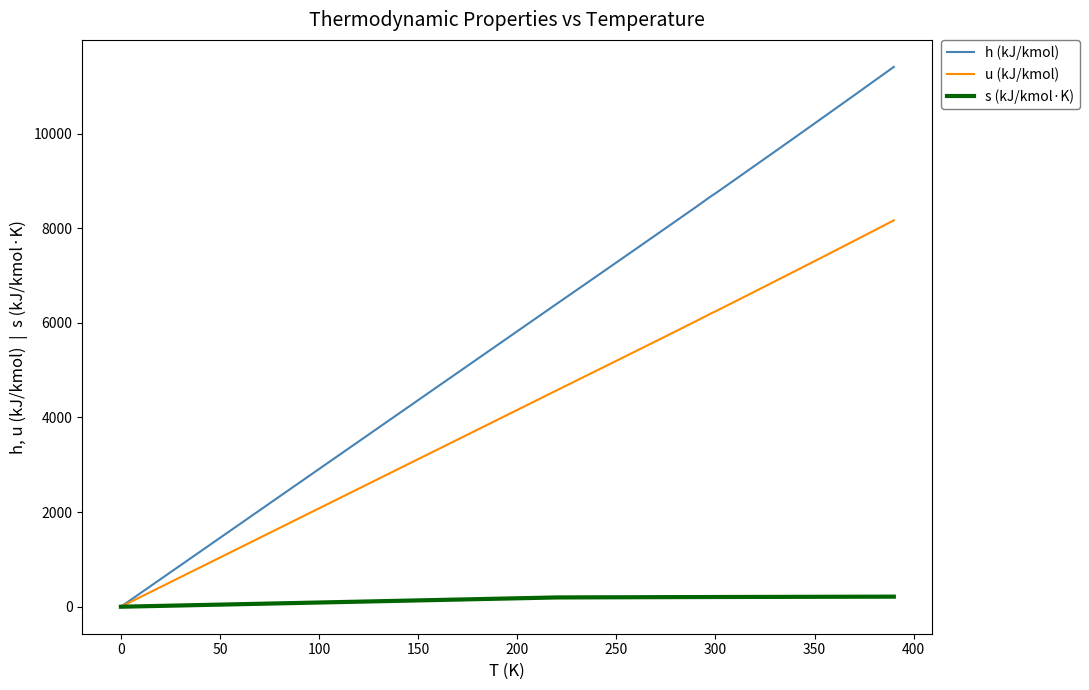

Which series has the largest total across all categories?

h (kJ/kmol)